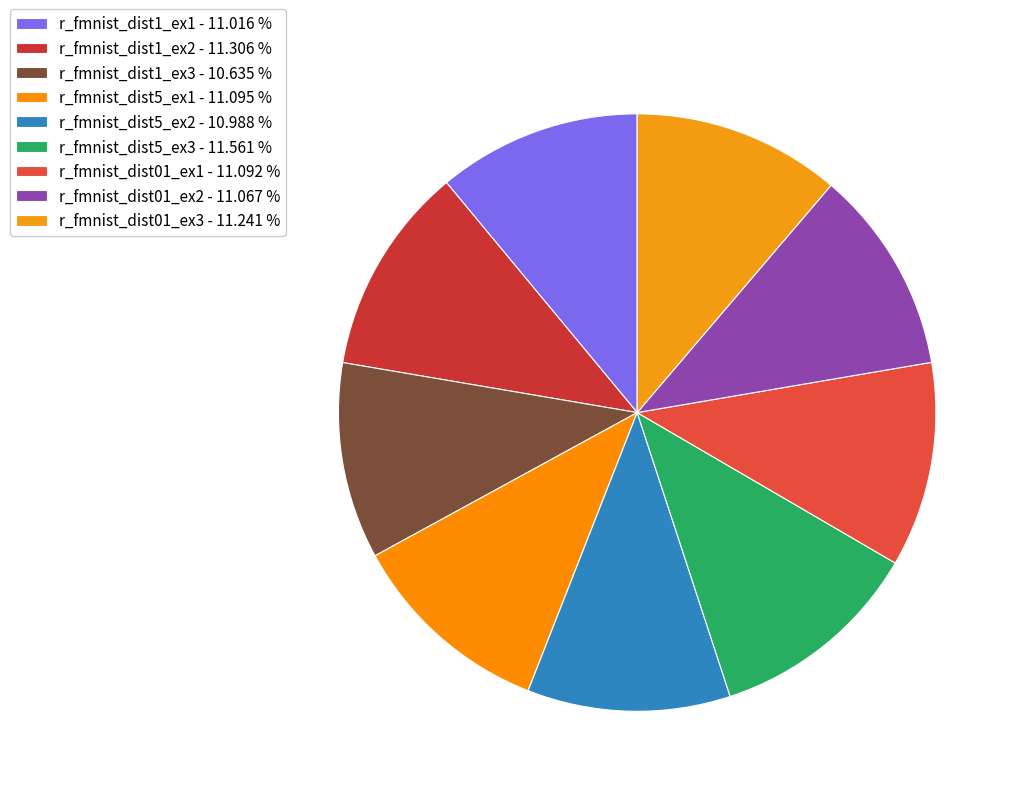

How many segments does this pie chart have?

9